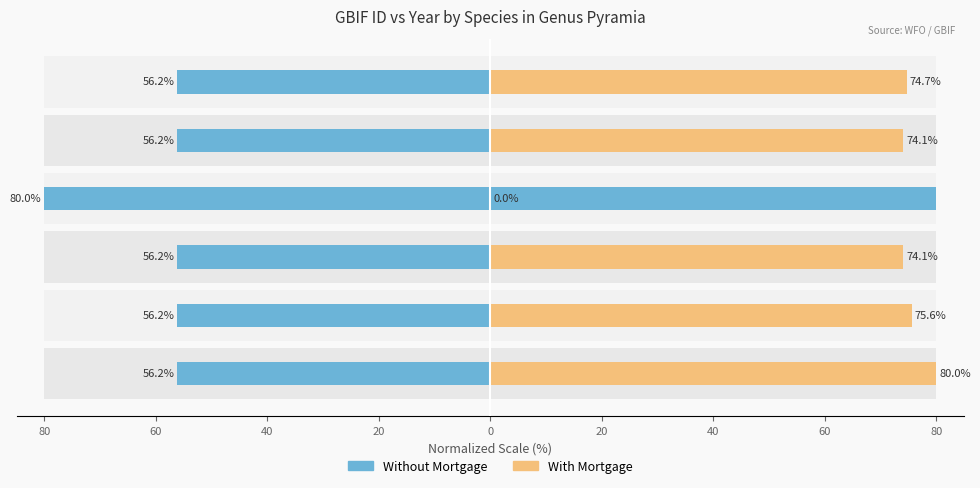

What is the difference between the maximum and second lowest values in the Without Mortgage series?

23.8